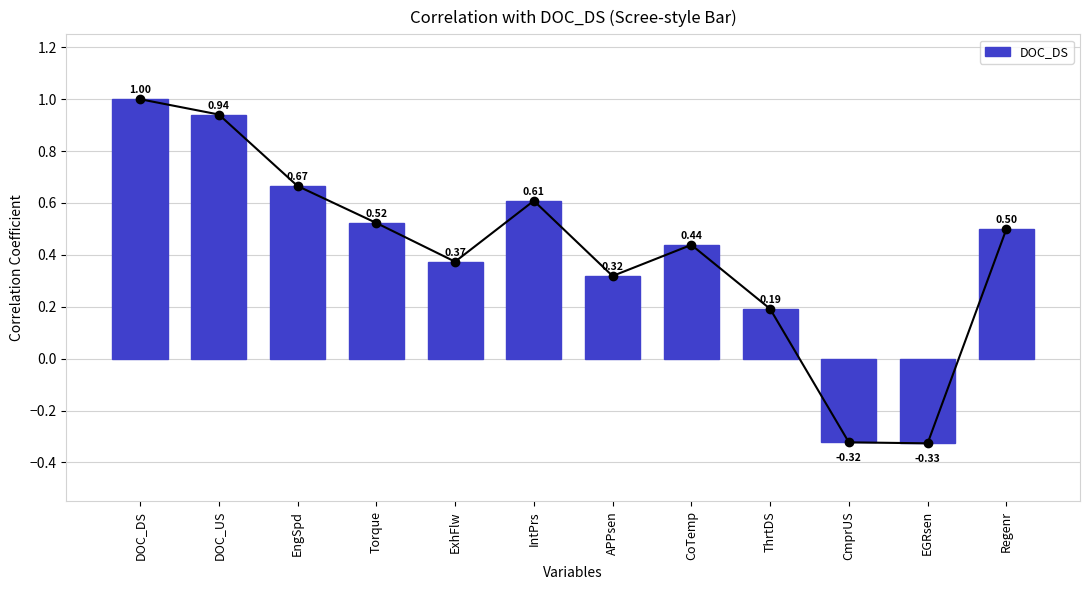

What is the label of the 11th bar from the right?

DOC_US